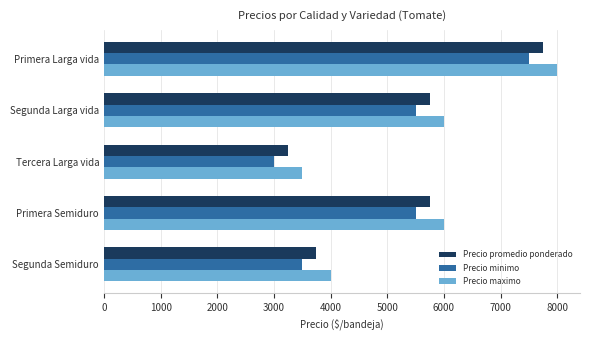

At how many categories does at least one series exceed 4519?

3